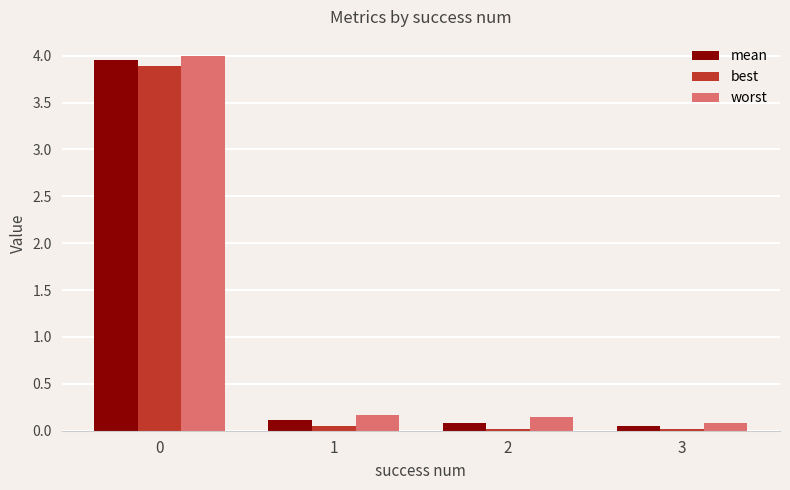

What is the sum of all mean values?

4.2